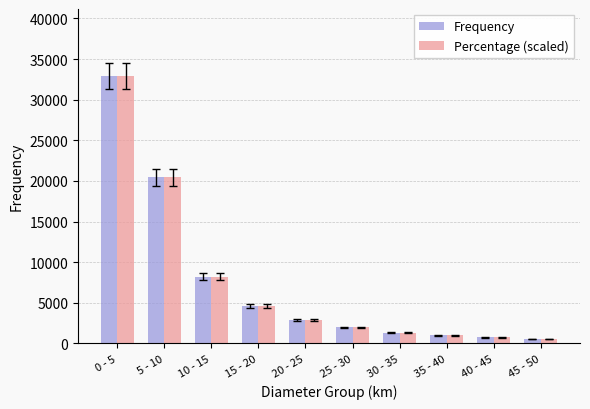

Reading left to right, list all the values displayed in this chart.

Frequency: 32934.0	20456.0	8227.0	4623.0	2926.0	1992.0	1348.0	989.0	764.0	541.0
Percentage (scaled): 32934.0	20456.0	8227.0	4623.0	2926.0	1992.0	1348.0	989.0	764.0	541.0